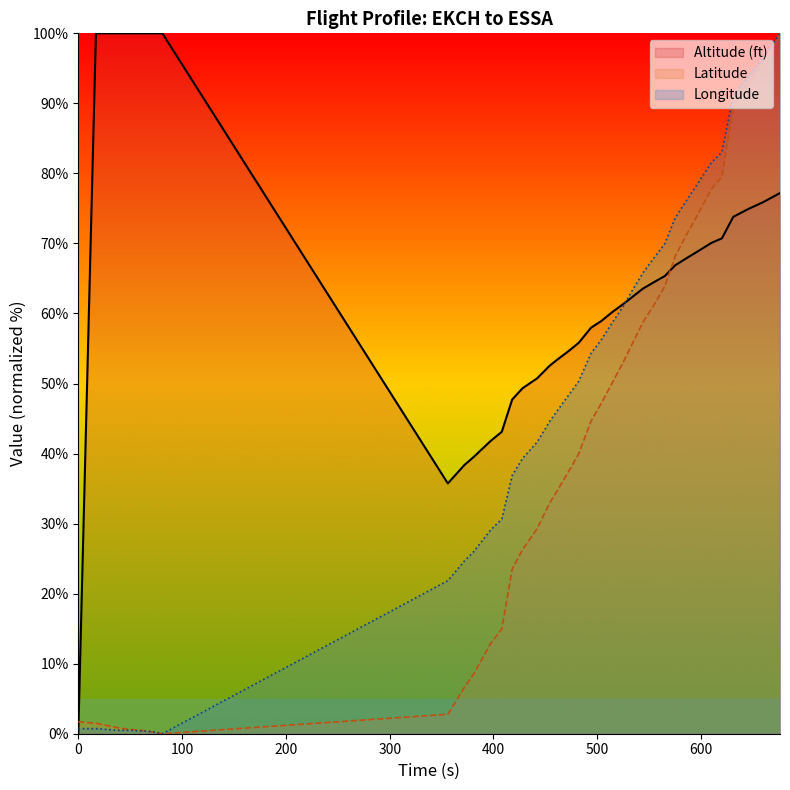

List the series in order of their overall mean, lowest first.

Latitude, Longitude, Altitude (ft)